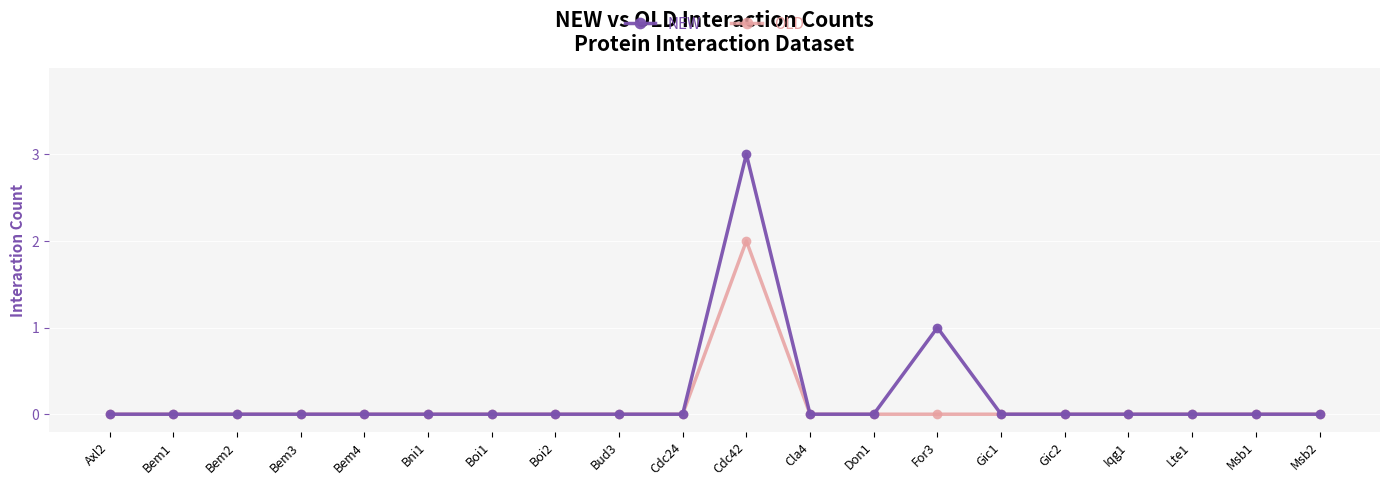

What position from the left is Lte1?

18